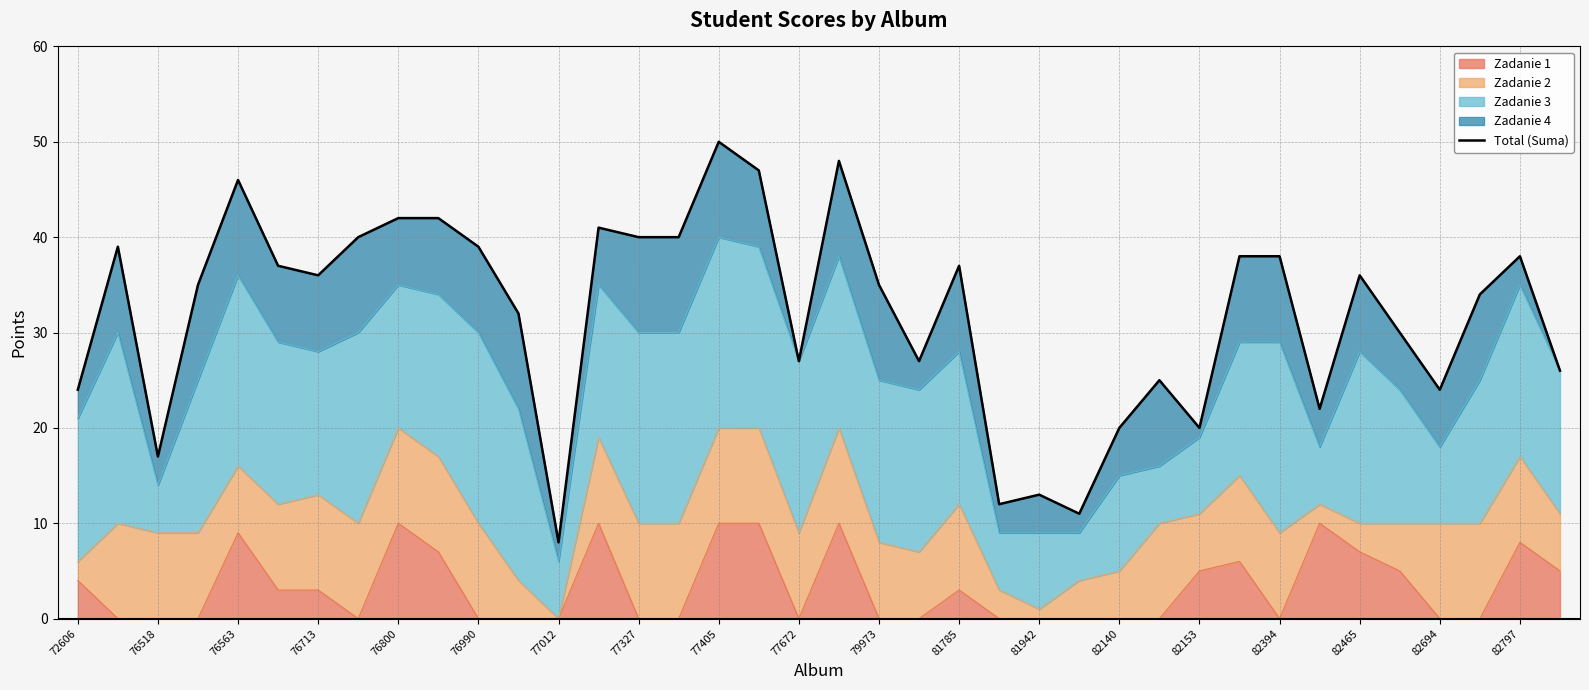

The Zadanie 1 series shows 0 at 82694. True or false?

True